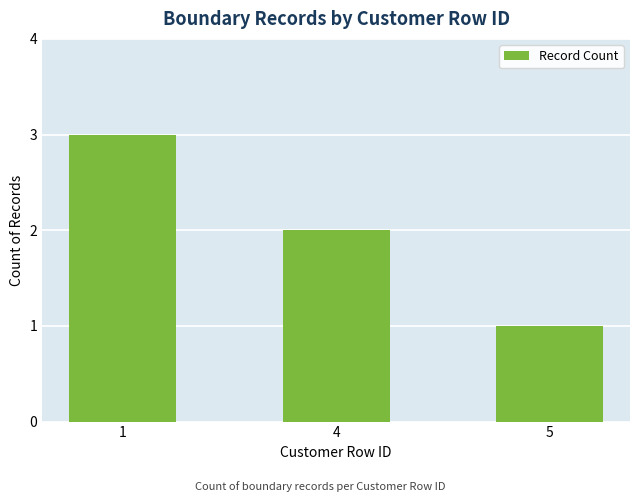

Count the values in the range 1 to 3.

3